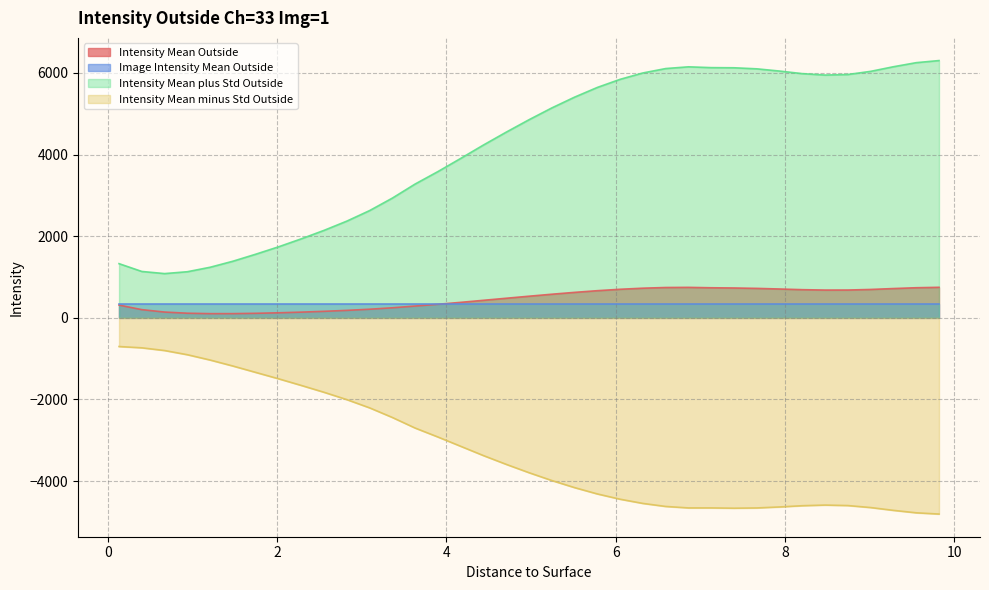

What is the total value across all series at 6.5905?

2228.2